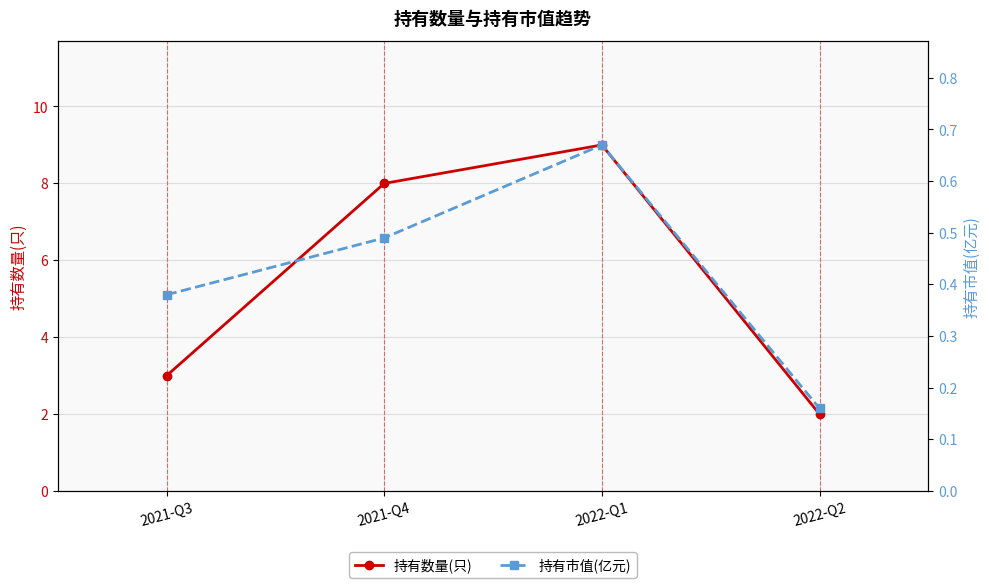

Between 2021-Q3 and 2022-Q2, which series saw the biggest shift?

持有数量(只)